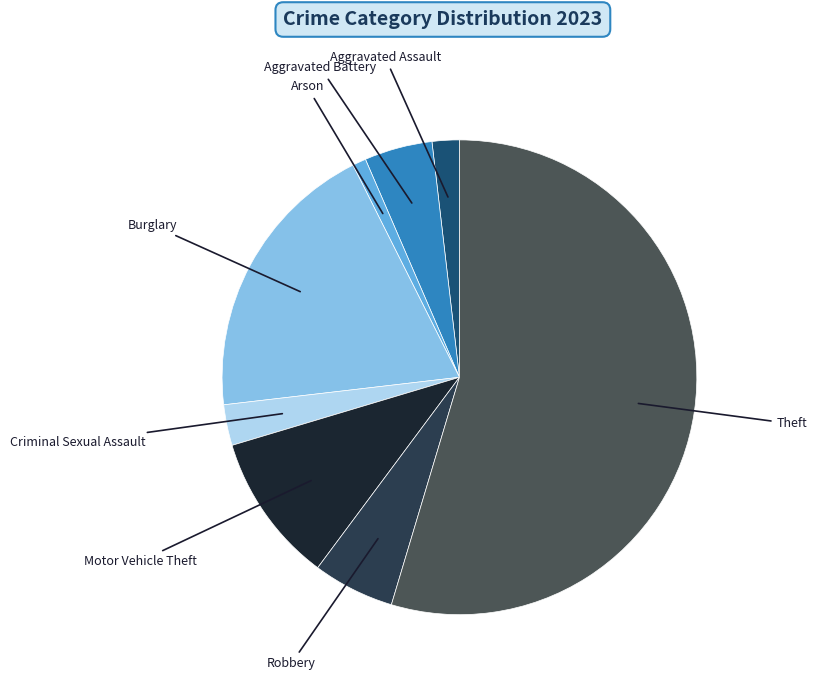

Is there a majority slice in this chart?

Yes